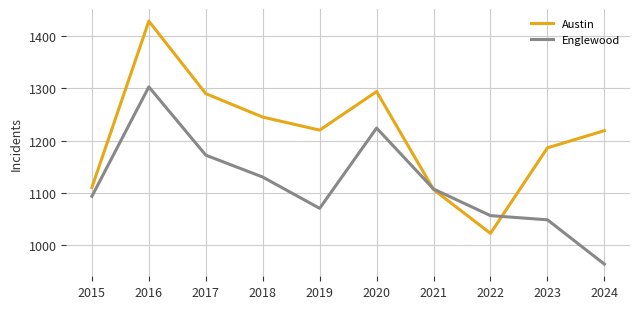

What is the difference between the second highest and minimum values in the Englewood series?

261